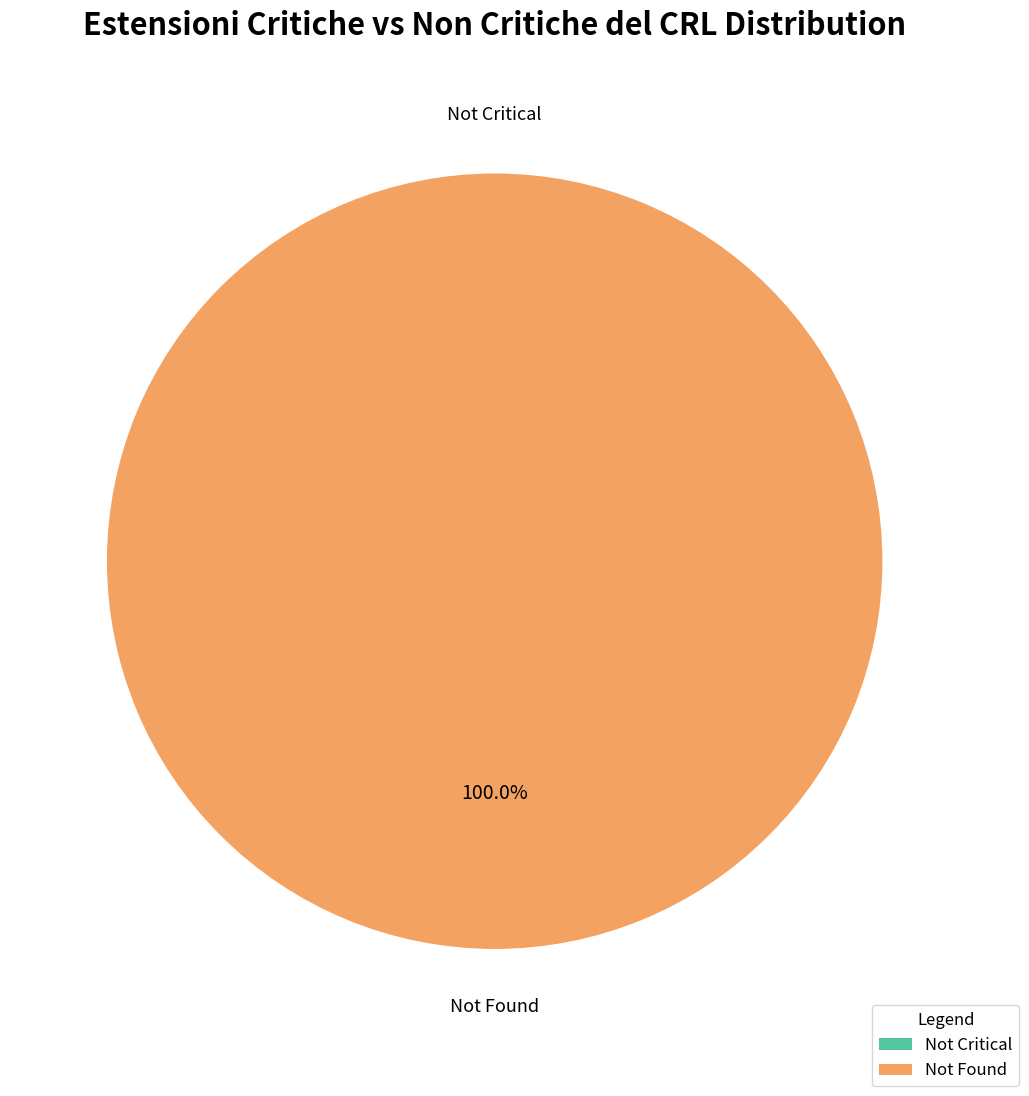

Does 1583773952 account for over 50% of the chart?

No